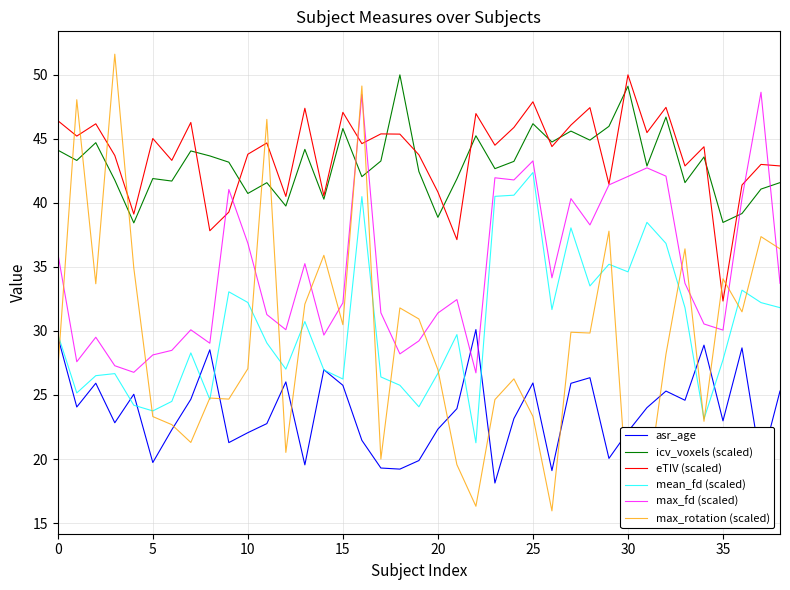

True or false: icv_voxels (scaled) and mean_fd (scaled) cross at least once.

False